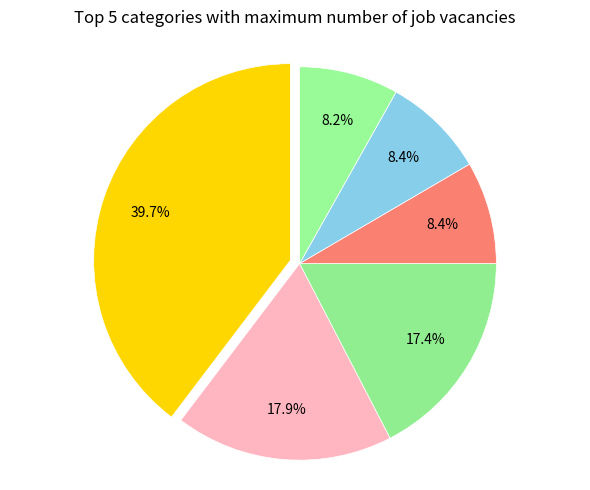

Count the number of slices in the pie.

6